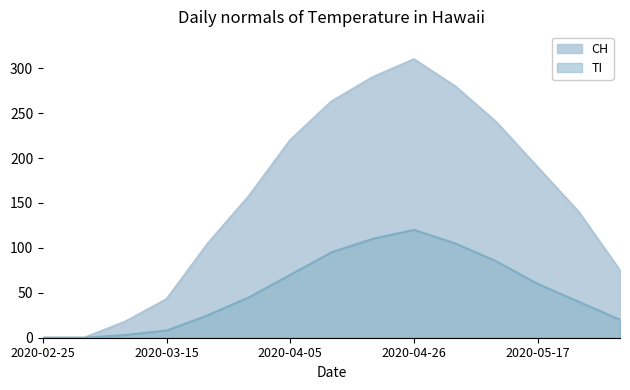

What is the total value across all series at 2020-04-26?

430